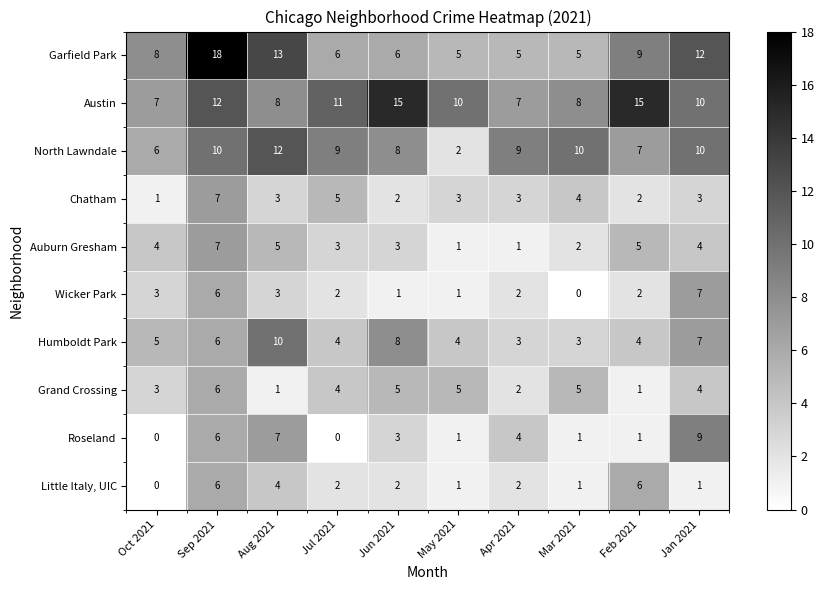

Is it true that Garfield Park equals 9 at Feb 2021?

True